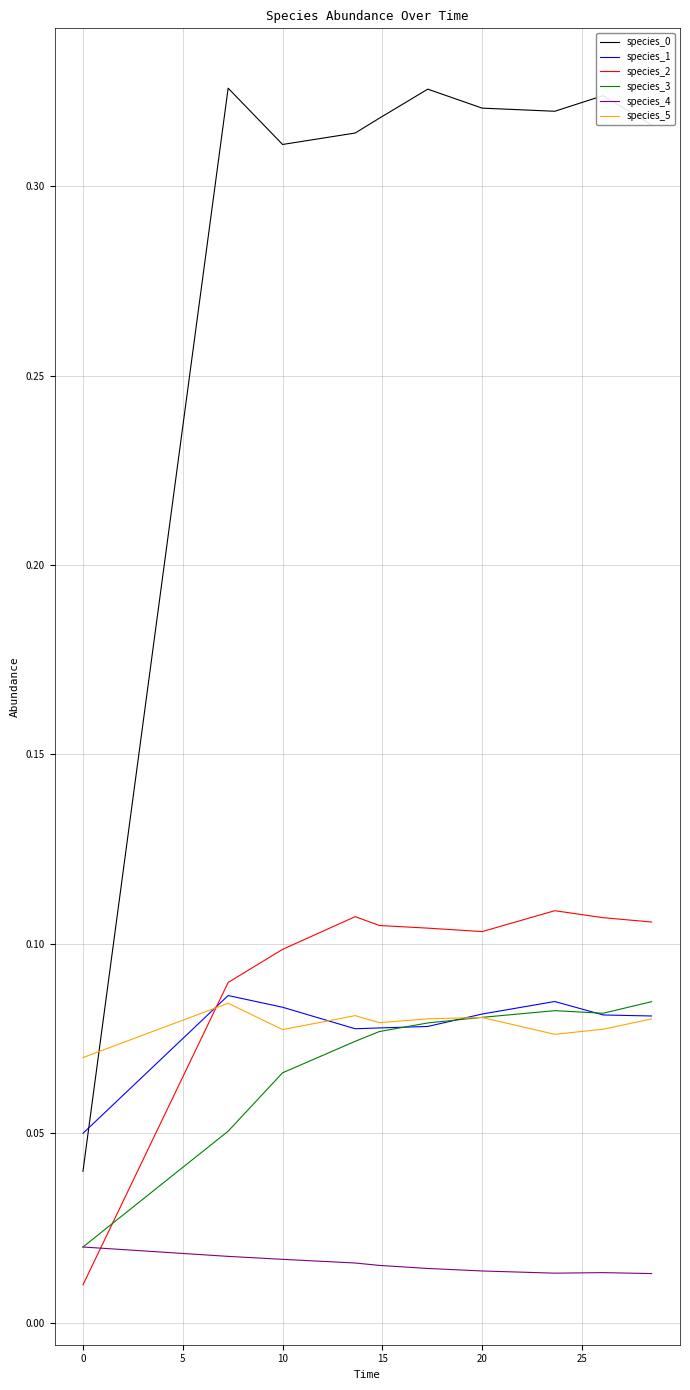

True or false: species_5 and species_4 intersect in this chart.

False